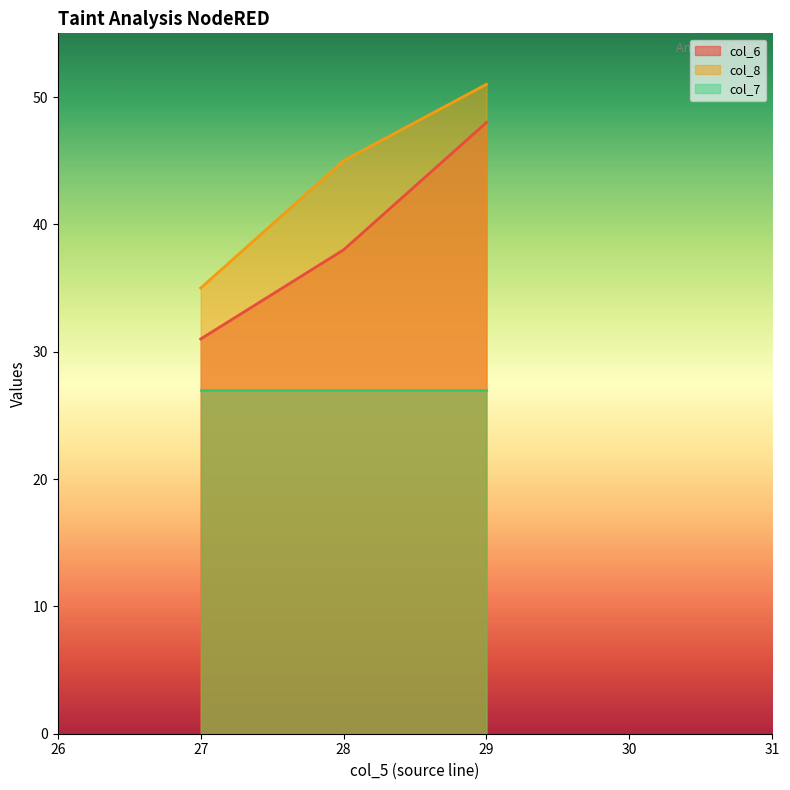

What is the highest value of the col_6 series?

48